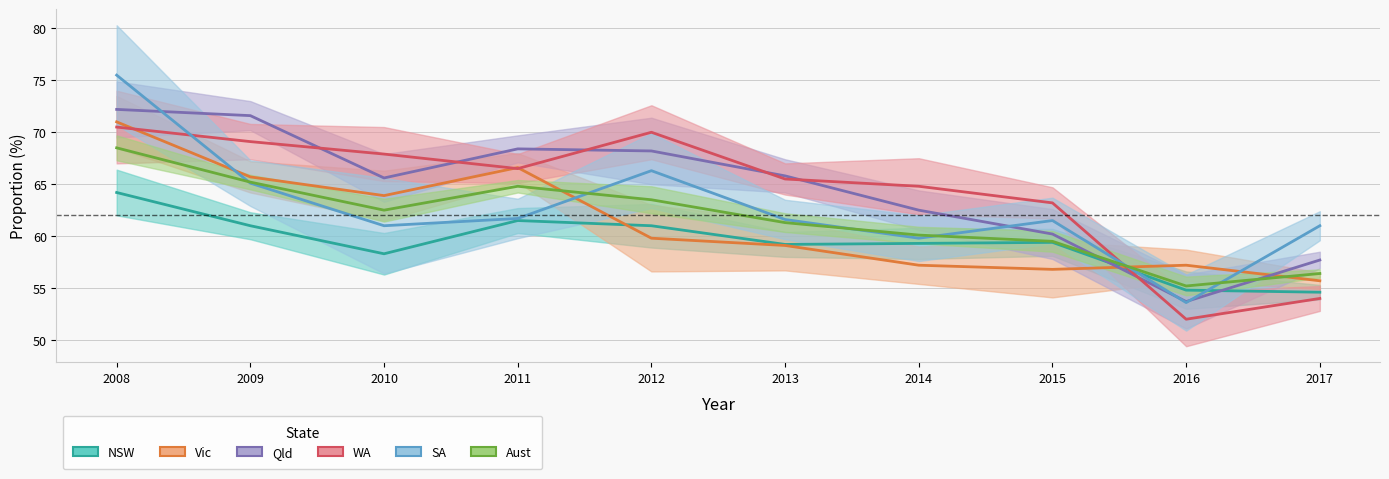

Which label corresponds to the smallest value in the chart?

2016